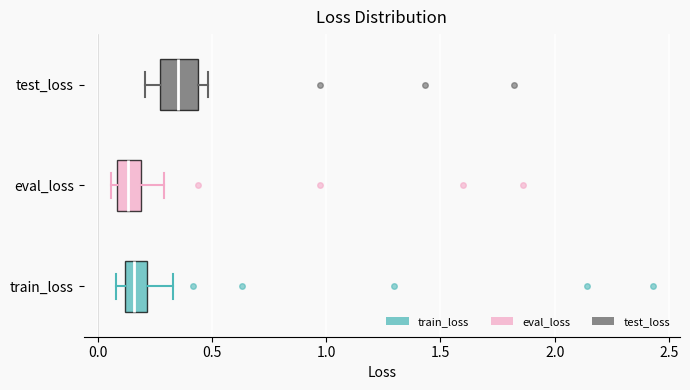

Which box is the widest, from its left edge to its right edge?

test_loss